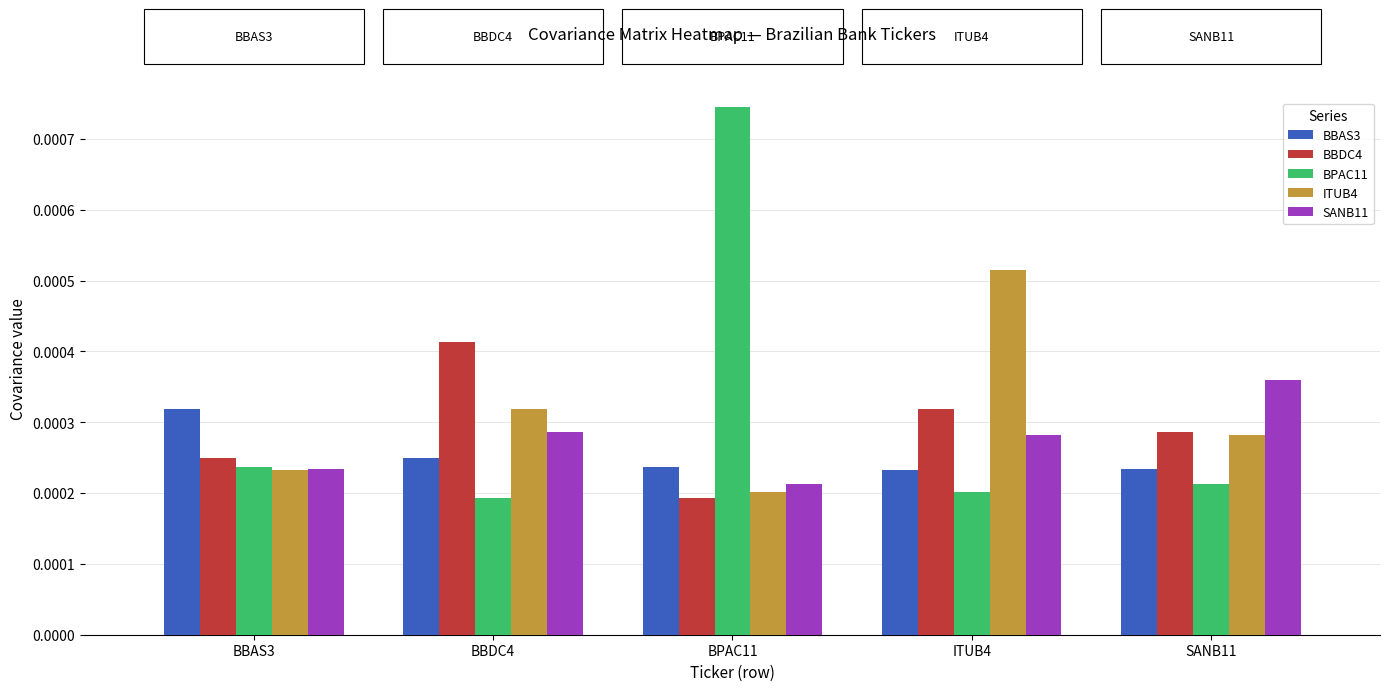

What is the label of the 4th bar from the right?

BBDC4